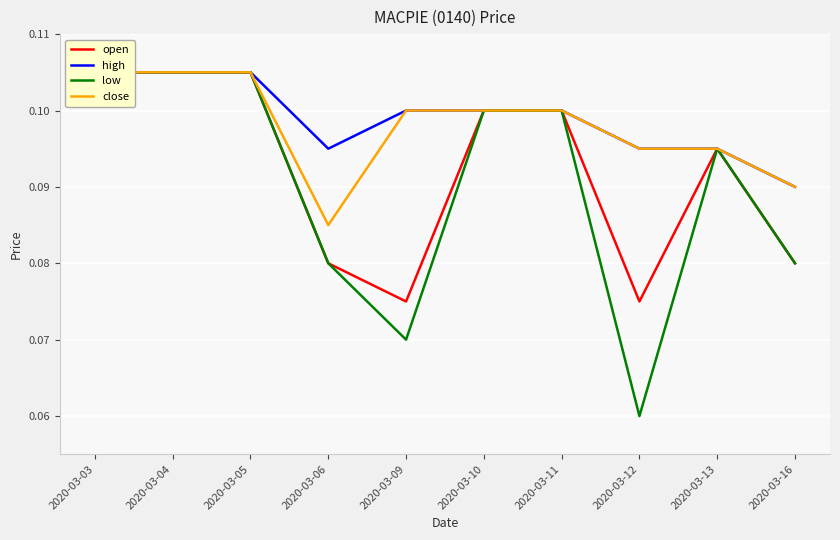

How many lines are shown in the chart?

4